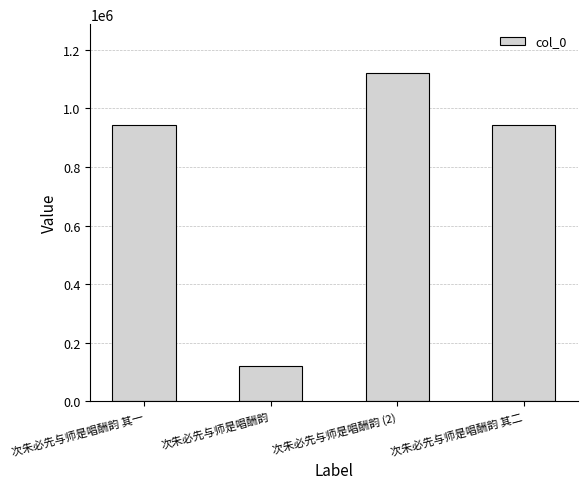

Are the bars grouped side by side (vs. stacked)?

No